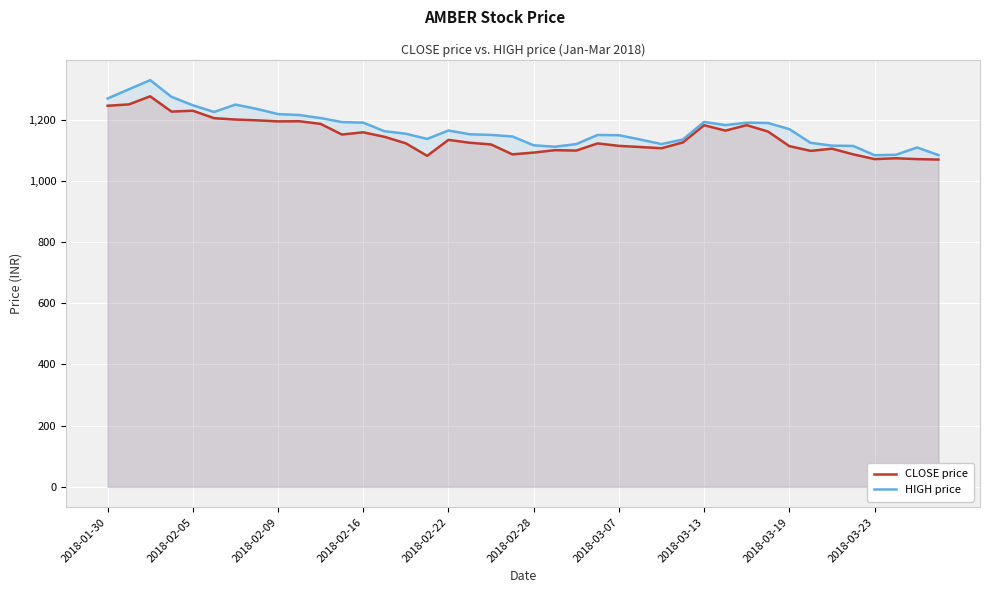

Which series has the largest range (max minus min)?

HIGH price